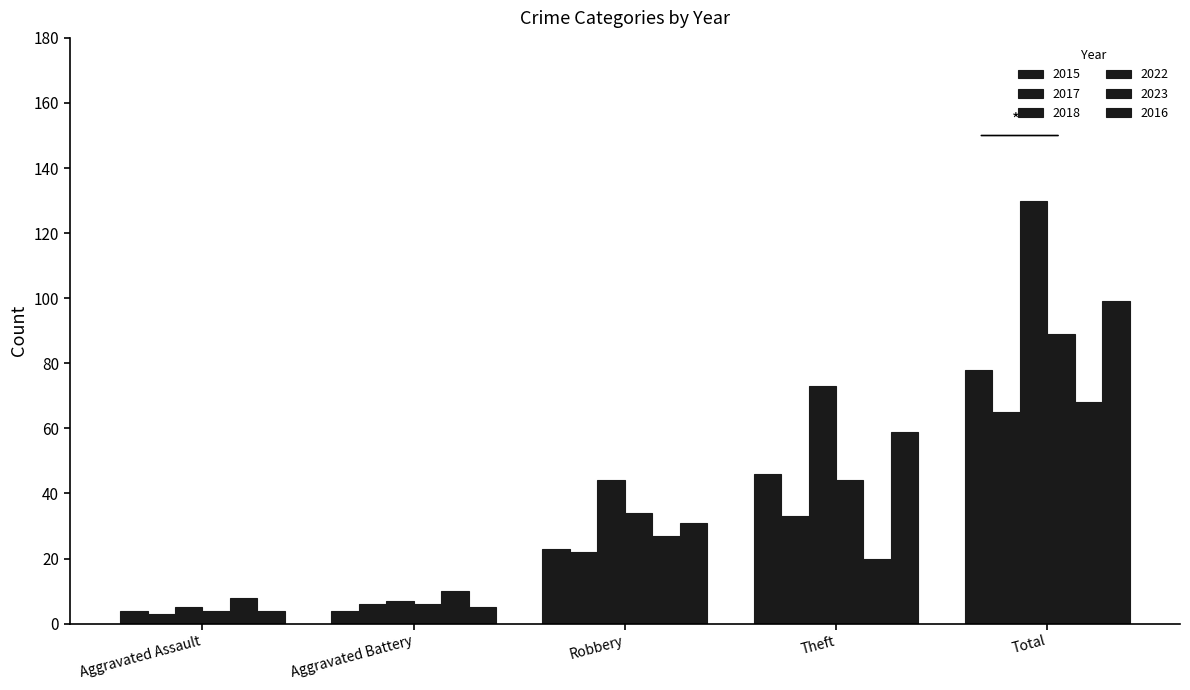

True or false: 2015 has a value of 46 at Theft.

True